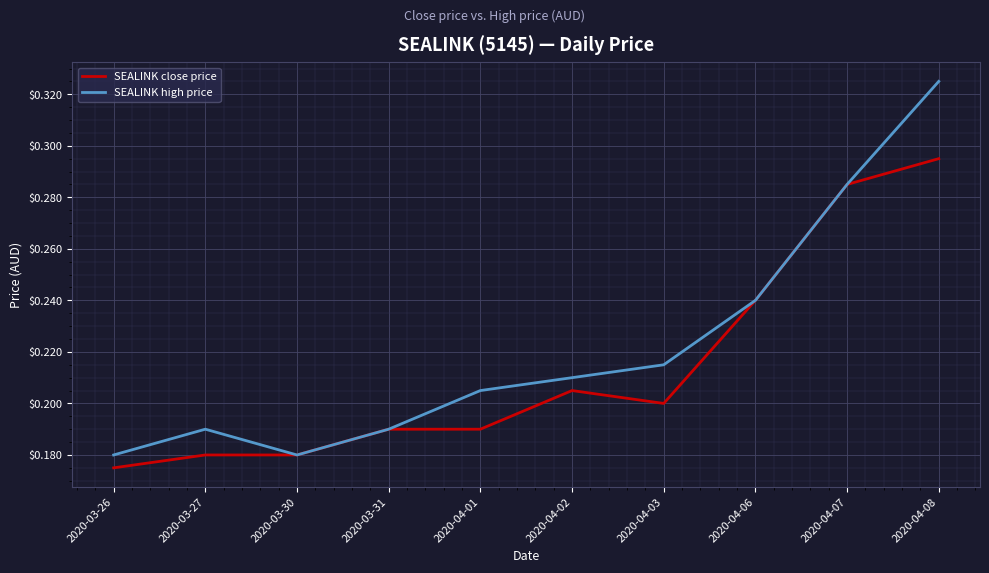

Where is SEALINK close price nearest to the value 0?

2020-03-26